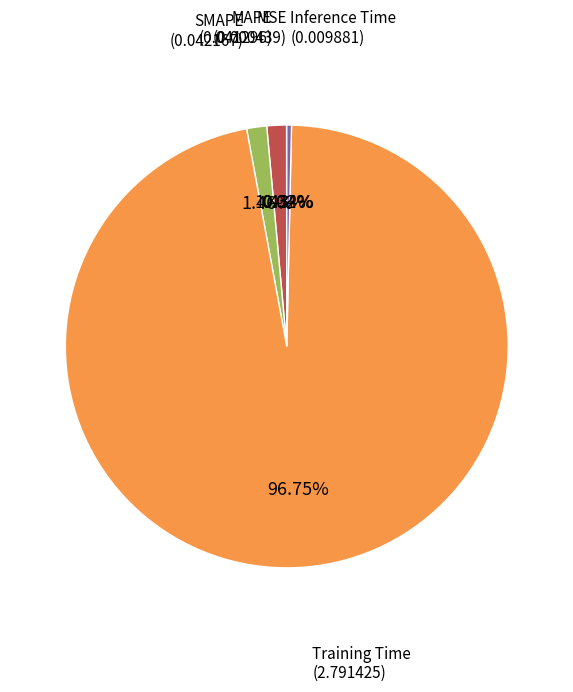

Is there a majority slice in this chart?

Yes